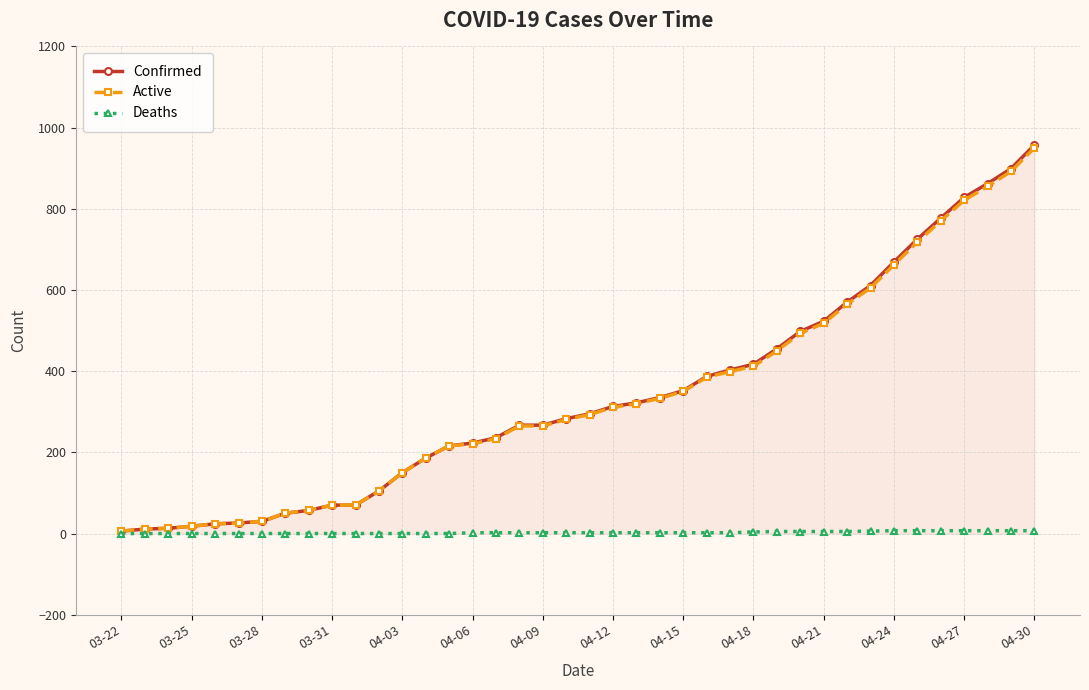

At how many categories does at least one series exceed 748?

5